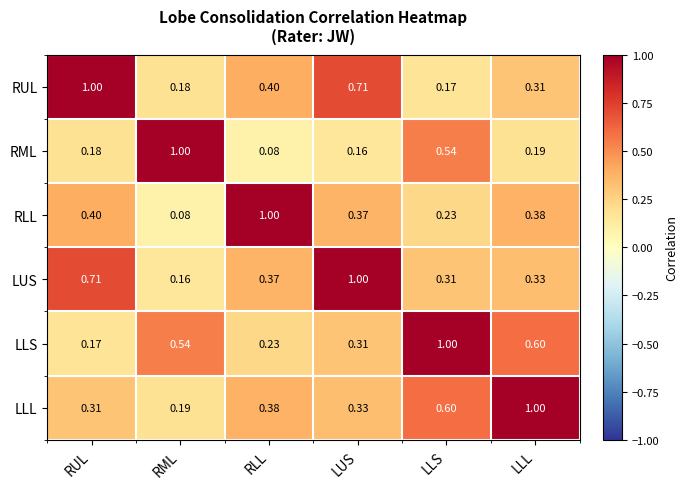

Rank the series at LUS from lowest to highest value.

RML, LLS, LLL, RLL, RUL, LUS